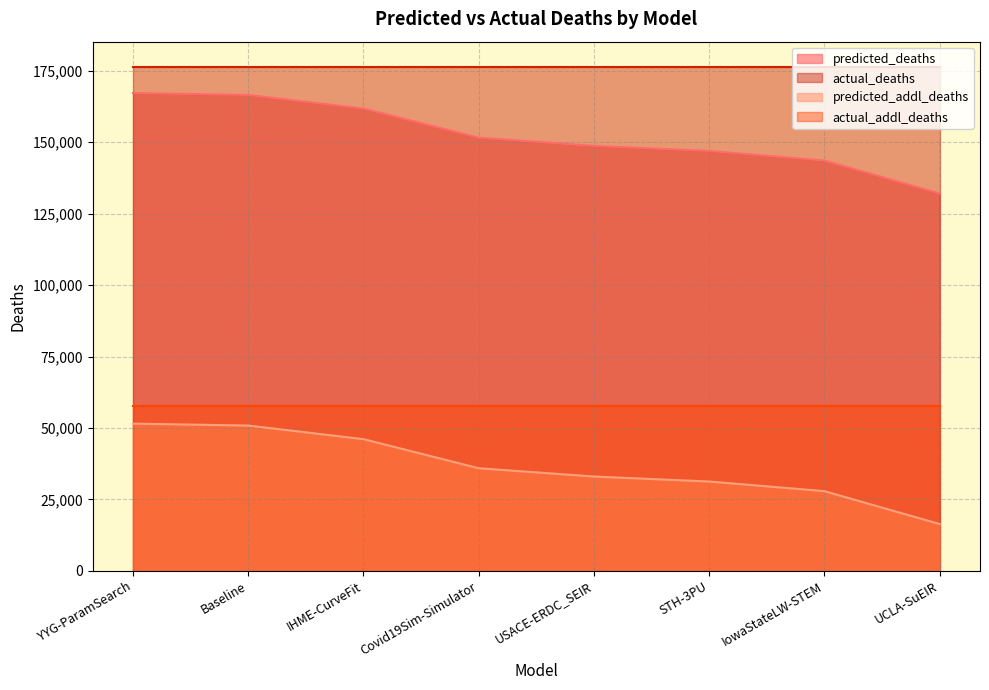

What position from the right is IHME-CurveFit?

6